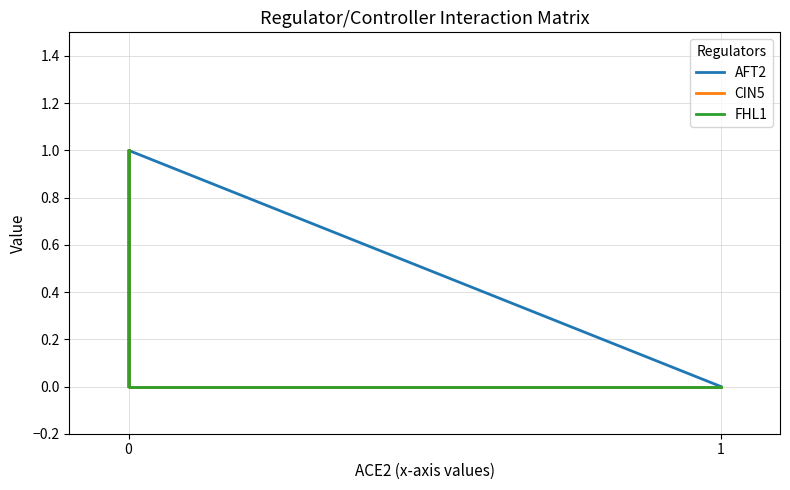

What is the value of the CIN5 point at the 3rd from the left?

1